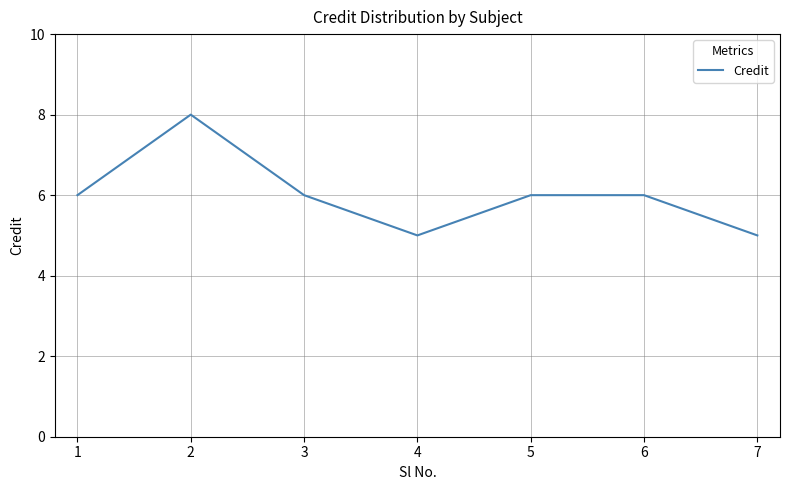

Between 1 and 7, which is larger?

1